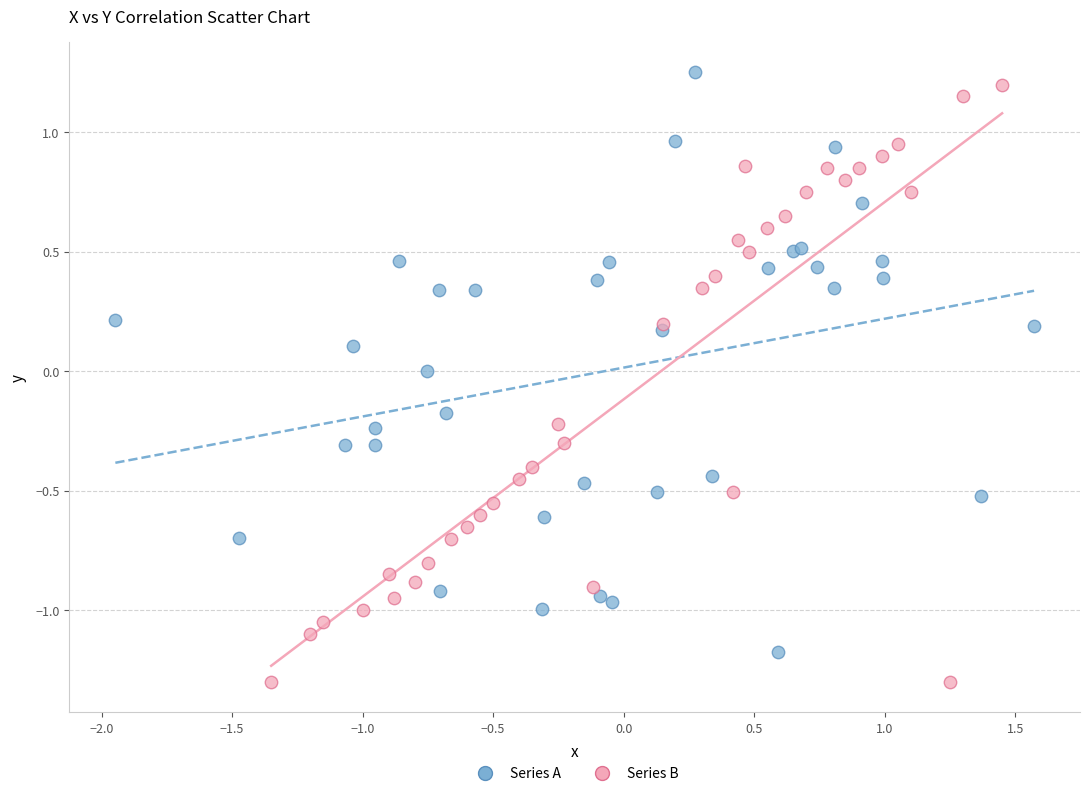

Which series contains the lowest Y value?

Series B